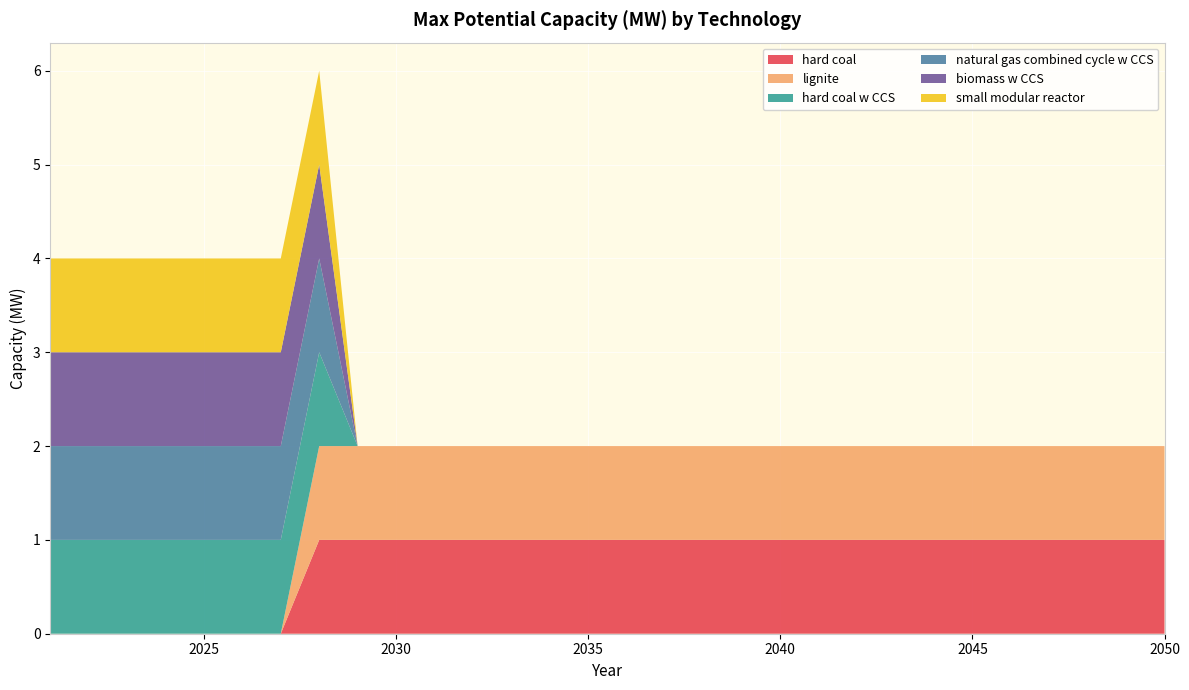

Reading right to left, extract all data points from this chart.

hard coal: 1	1	1	1	1	1	1	1	1	1	1	1	1	1	1	1	1	1	1	1	1	1	1	0	0	0	0	0	0	0
lignite: 1	1	1	1	1	1	1	1	1	1	1	1	1	1	1	1	1	1	1	1	1	1	1	0	0	0	0	0	0	0
hard coal w CCS: 0	0	0	0	0	0	0	0	0	0	0	0	0	0	0	0	0	0	0	0	0	0	1	1	1	1	1	1	1	1
natural gas combined cycle w CCS: 0	0	0	0	0	0	0	0	0	0	0	0	0	0	0	0	0	0	0	0	0	0	1	1	1	1	1	1	1	1
biomass w CCS: 0	0	0	0	0	0	0	0	0	0	0	0	0	0	0	0	0	0	0	0	0	0	1	1	1	1	1	1	1	1
small modular reactor: 0	0	0	0	0	0	0	0	0	0	0	0	0	0	0	0	0	0	0	0	0	0	1	1	1	1	1	1	1	1